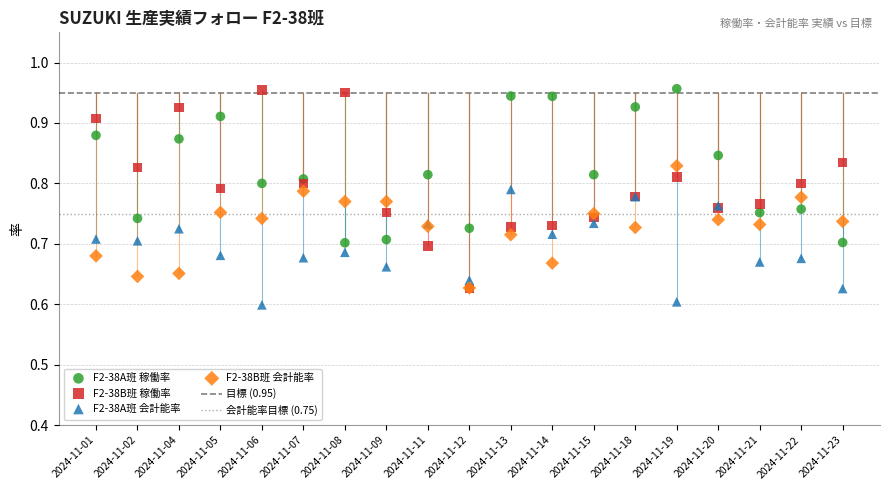

Which series reaches the minimum Y coordinate?

F2-38A班 会計能率